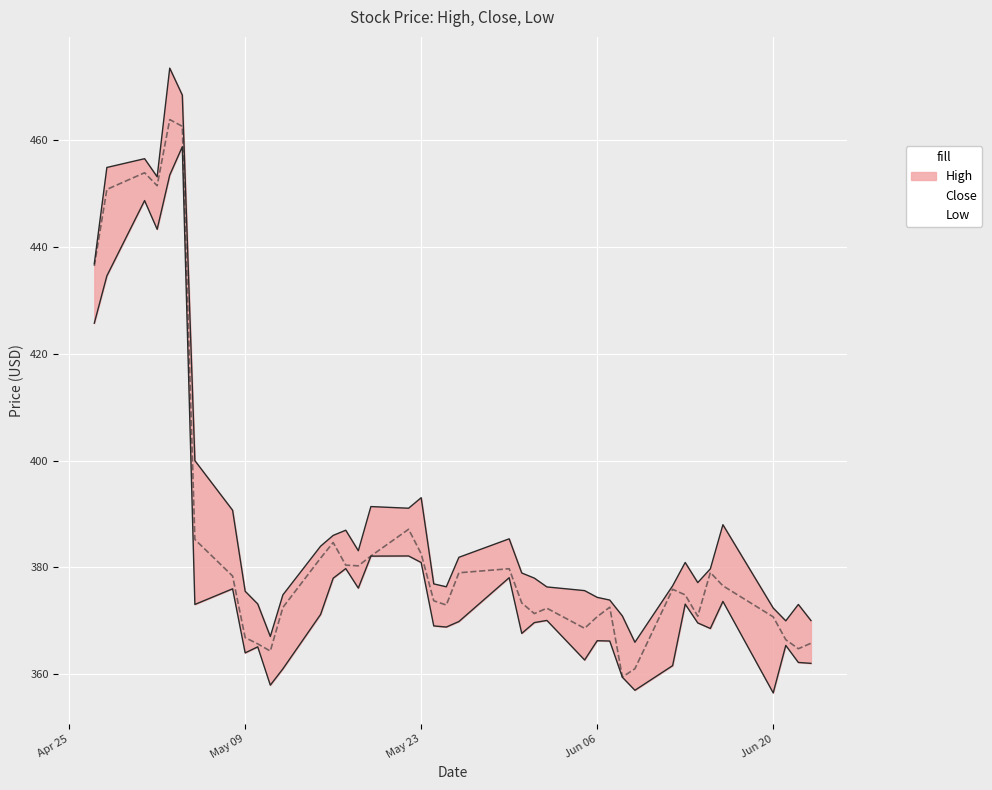

Where is the first local maximum for Close?

2023-05-01